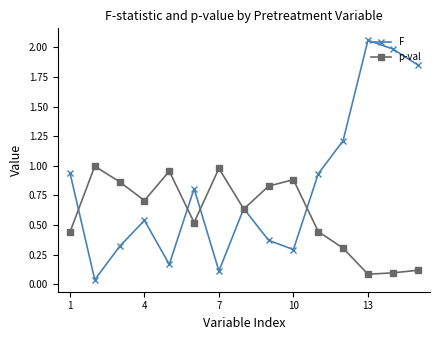

How many interior local valleys does the p-val series have?

4